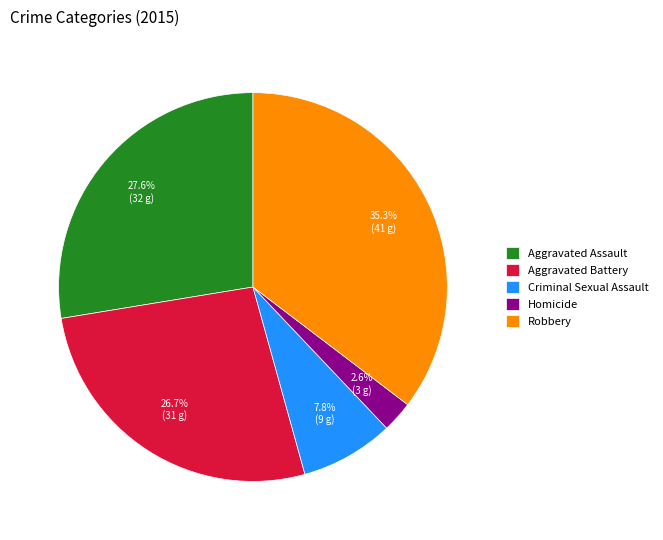

Which slice is the smallest?

Homicide